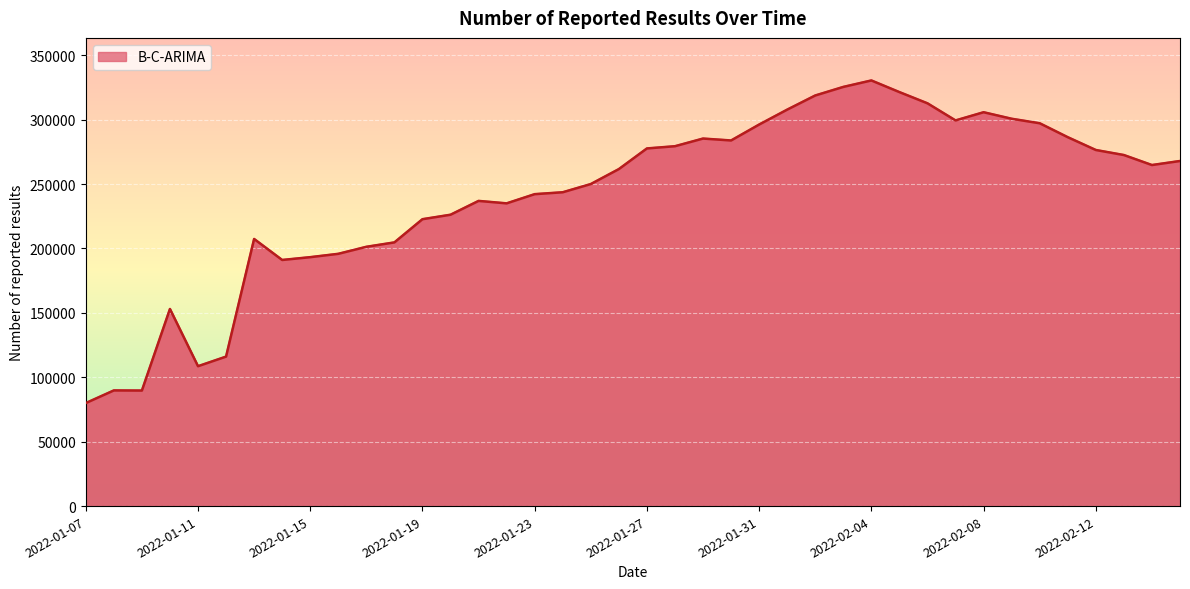

At which label does the data first exceed 264764?

2022-01-27